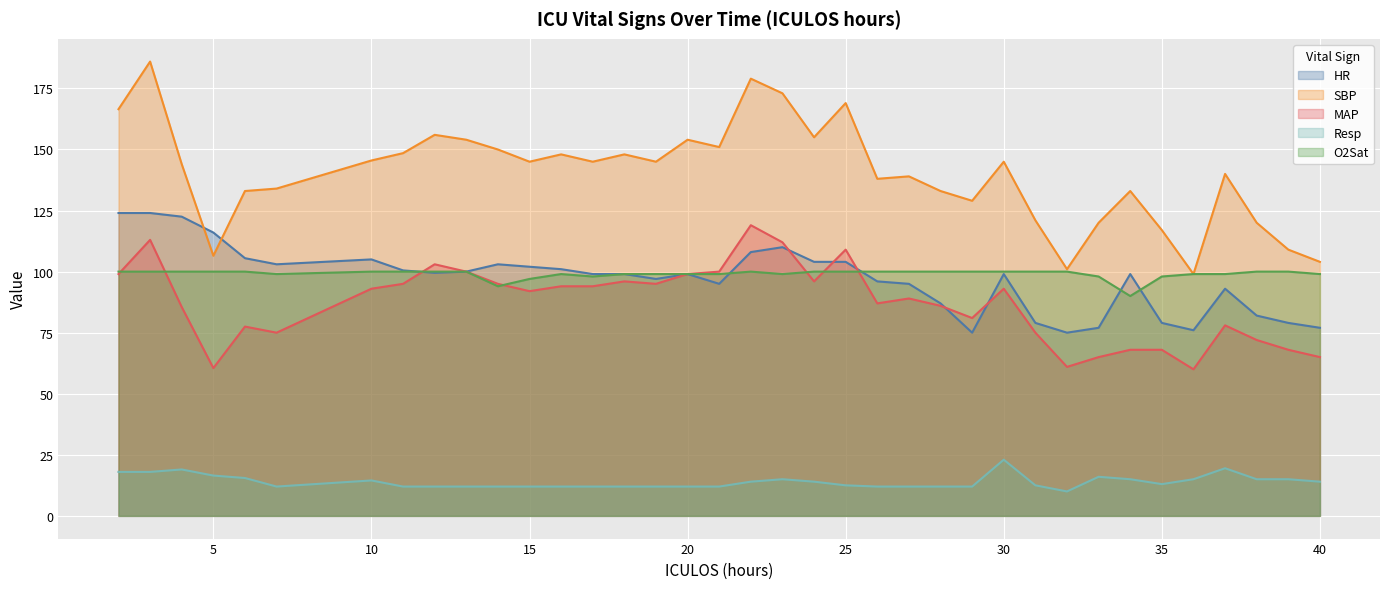

Rank the categories by MAP value from highest to lowest.

22, 3, 23, 25, 12, 13, 21, 2, 20, 18, 24, 11, 14, 19, 16, 17, 10, 30, 15, 27, 26, 28, 4, 29, 37, 6, 7, 31, 38, 34, 35, 39, 33, 40, 32, 5, 36